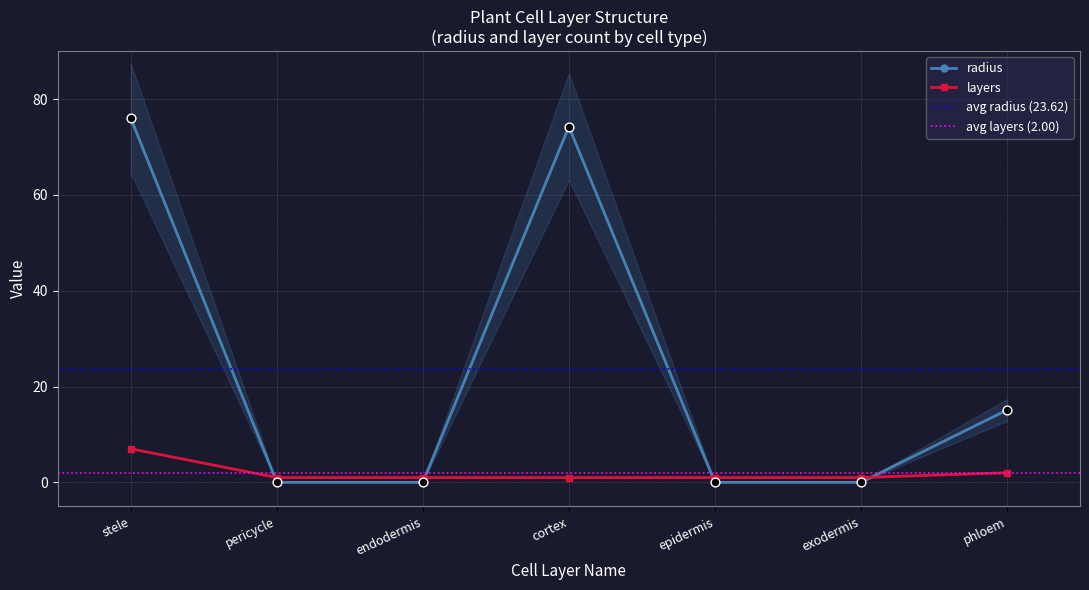

What is the total value across all series at exodermis?

1.0